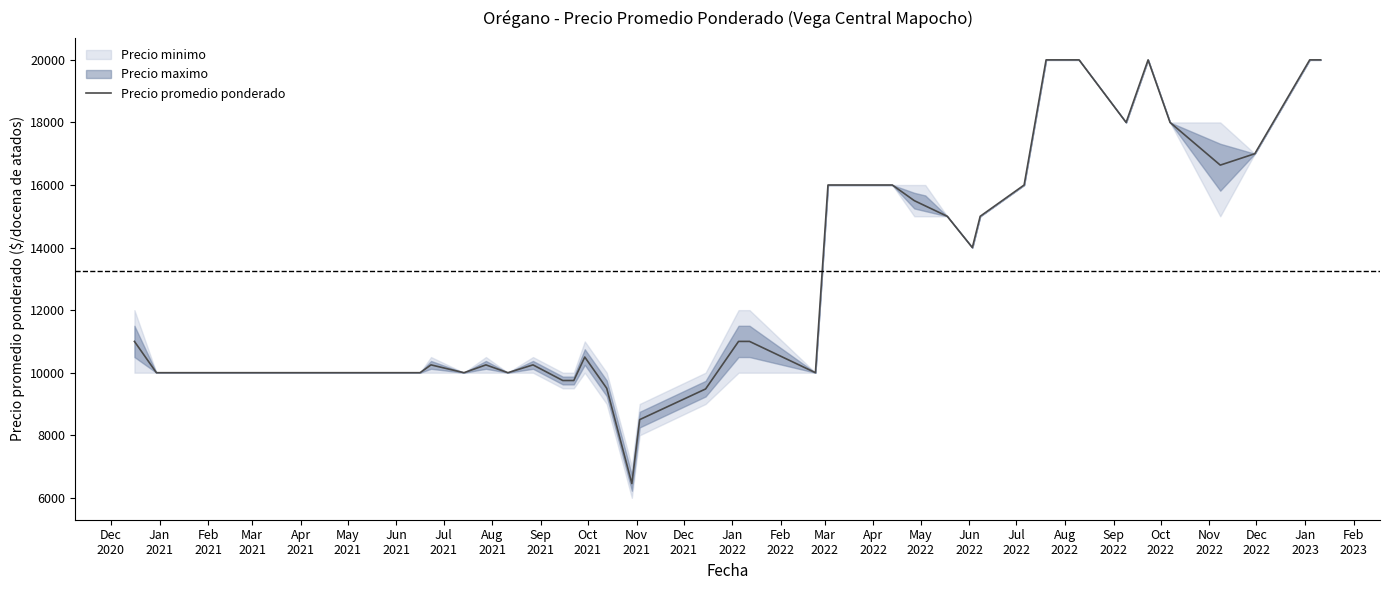

What is the label of the 12th point from the left?

Nov
2021